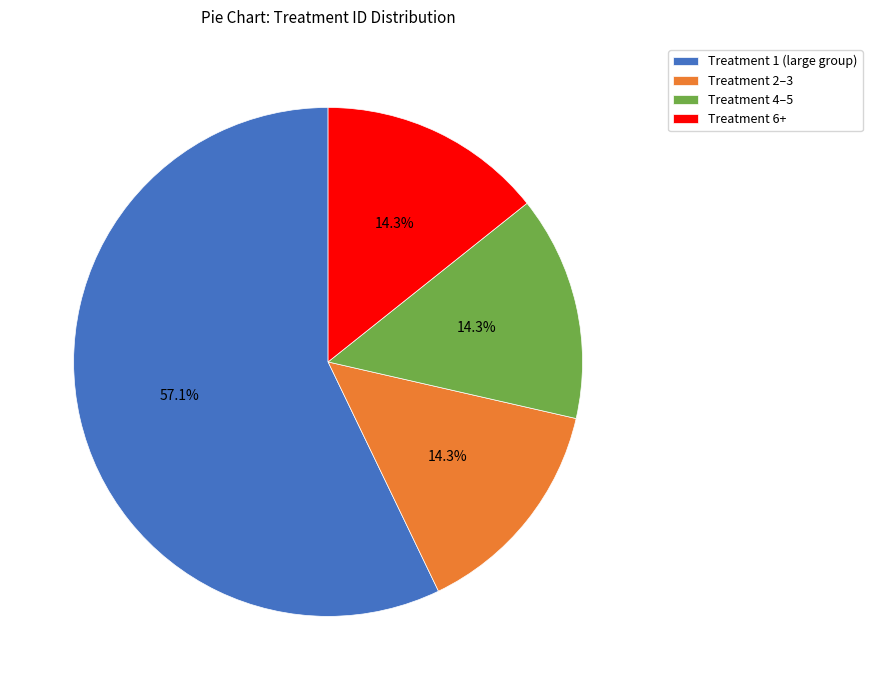

What percentage do Treatment 2–3 and Treatment 6+ together represent?

28.6%